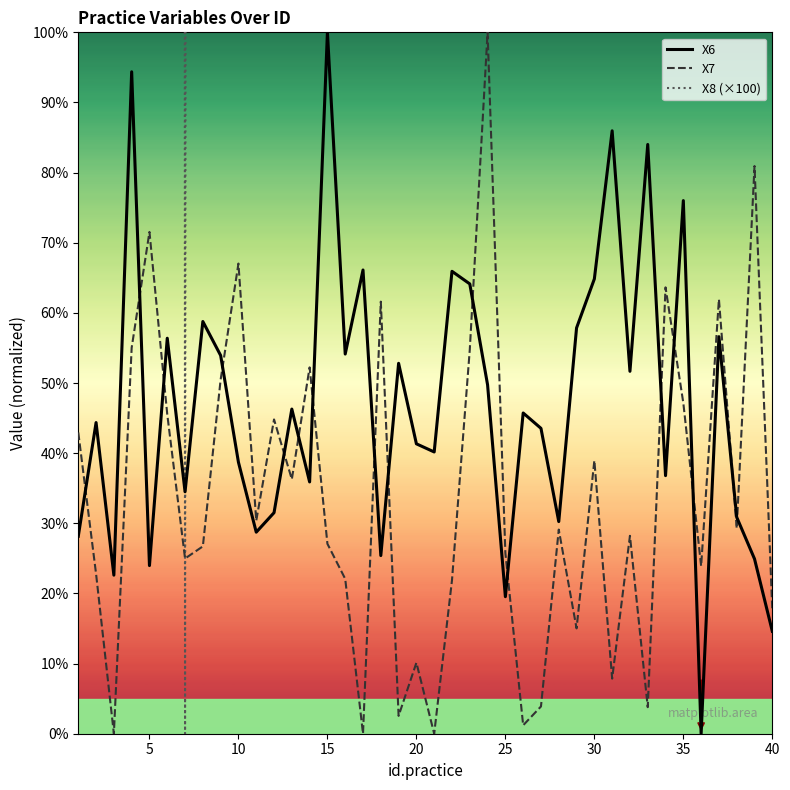

Which series has the largest range (max minus min)?

X8 (×100)